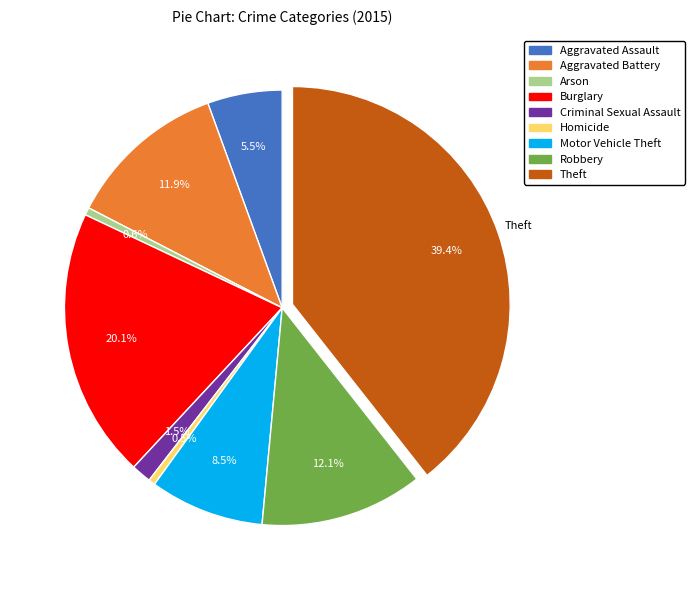

Which slice is the largest?

Theft